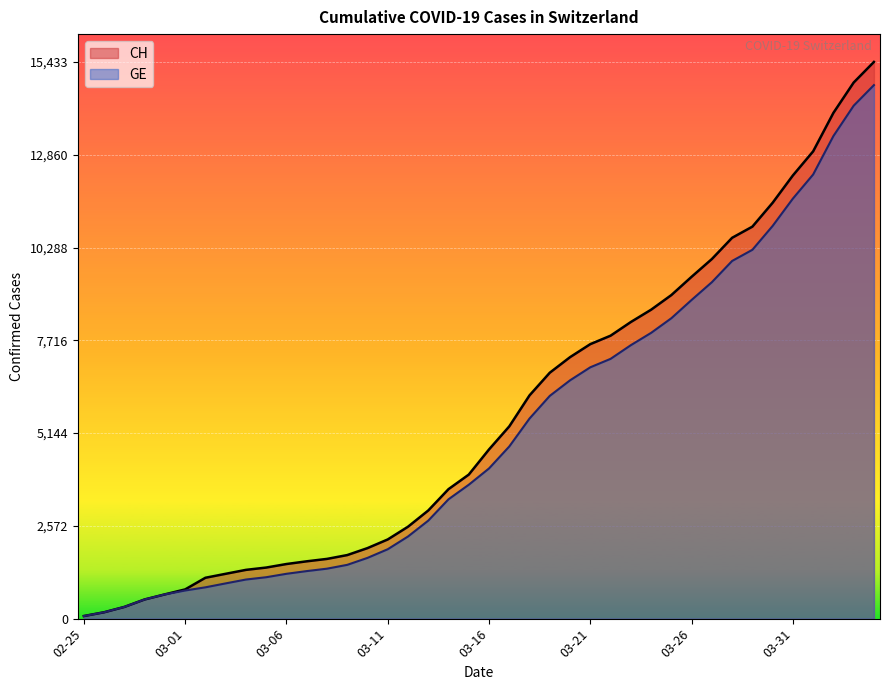

True or false: CH has a value of 1275 at 03-11.

False